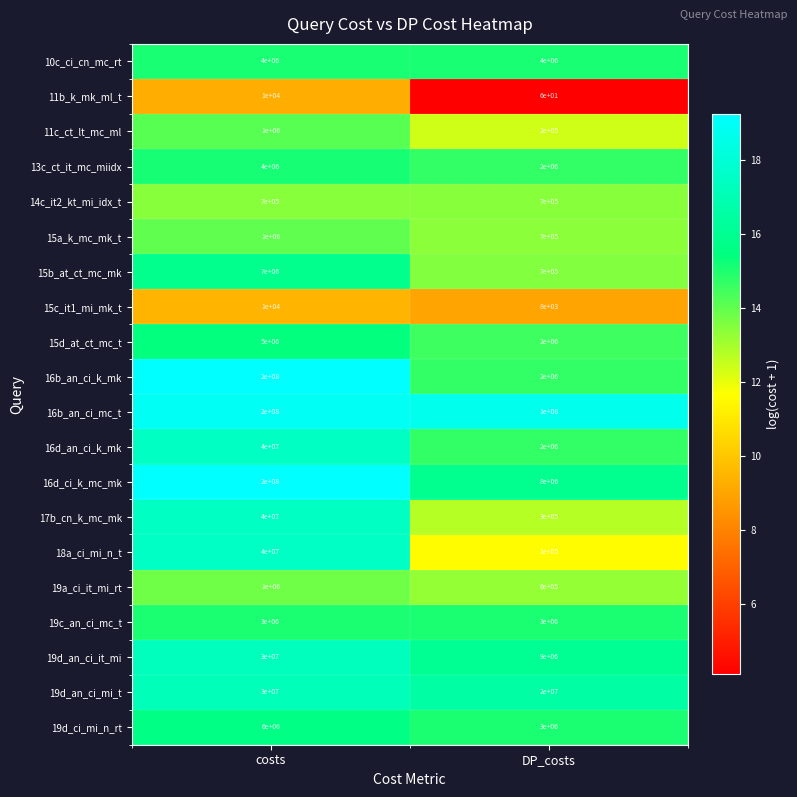

At which category is the sum across all series the highest?

costs